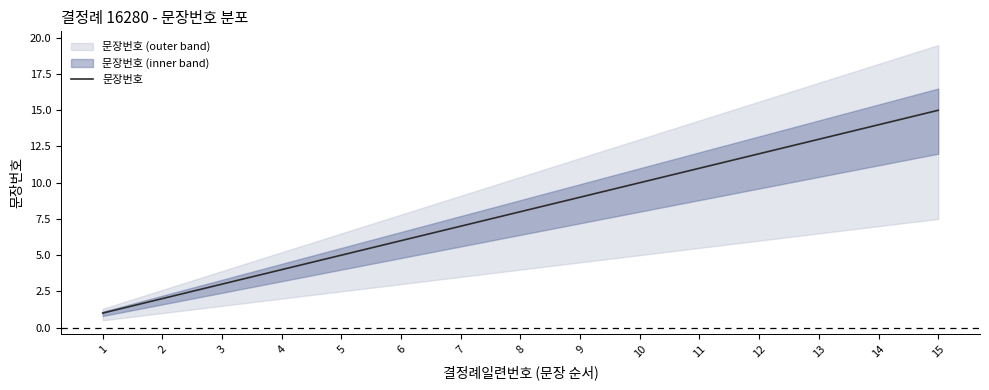

Is it true that the value at 6 is 6?

True